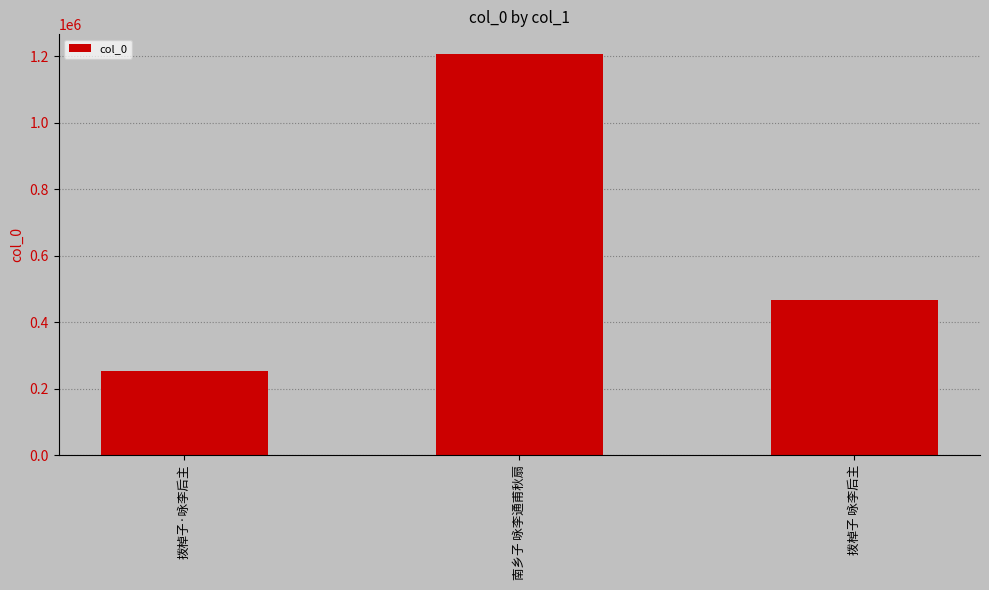

What is the greatest value displayed?

1206454